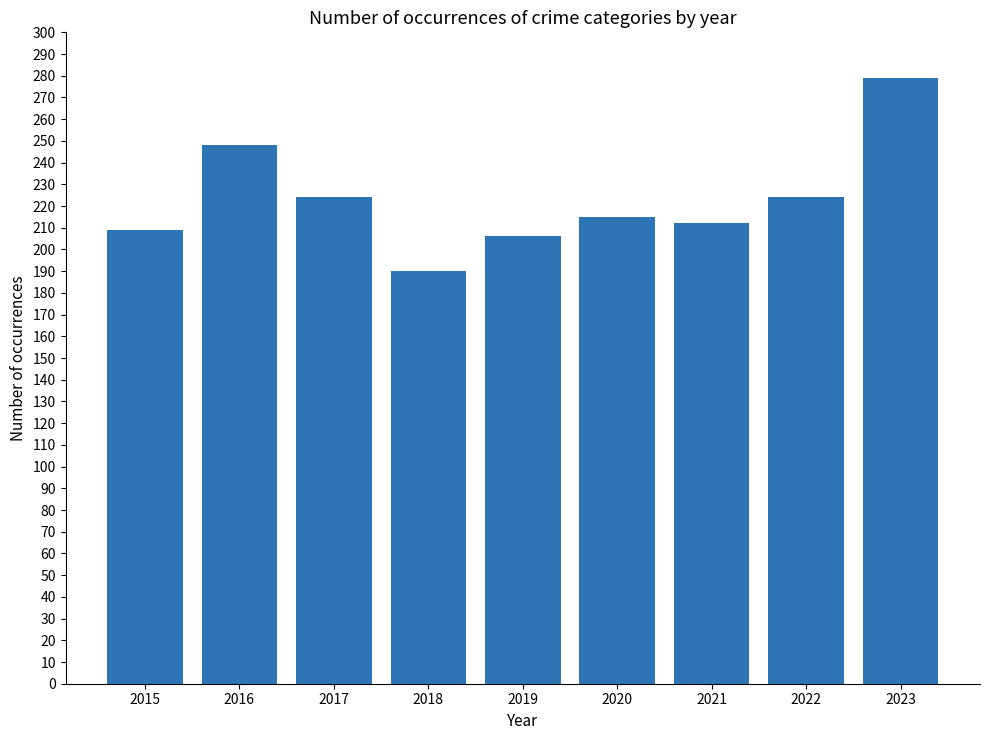

Count the number of categories in the chart.

9